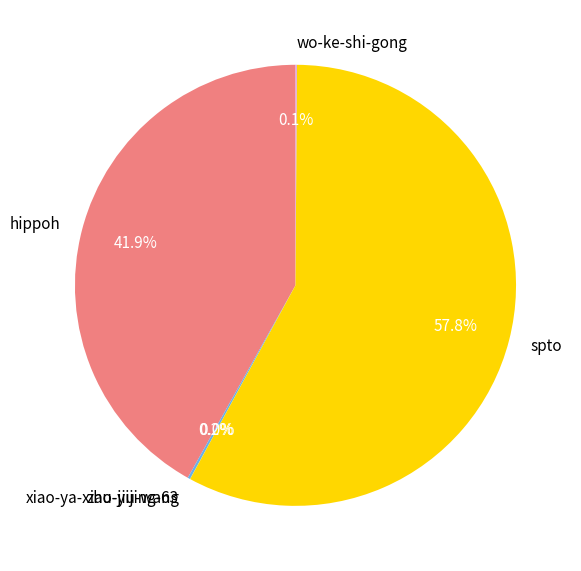

How much of the chart is everything except spto?

42.2%